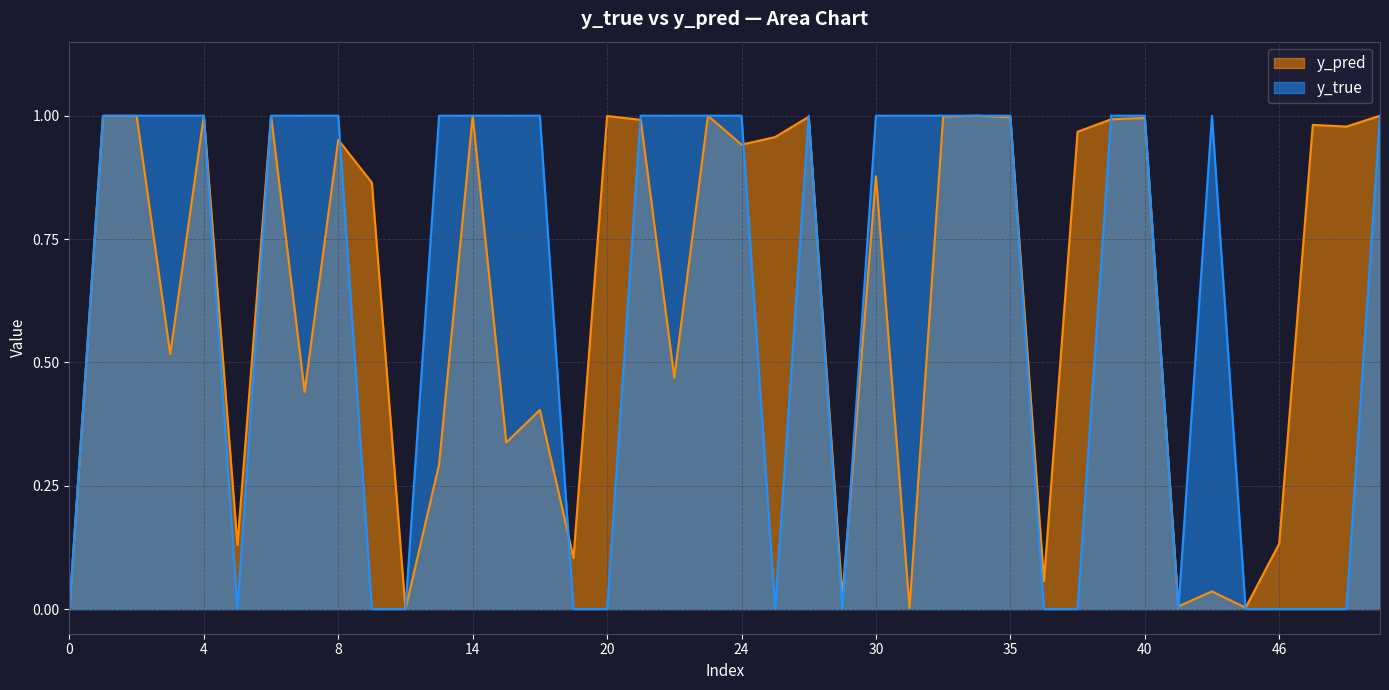

What is the difference between the maximum and minimum values in the y_pred series?

1.0